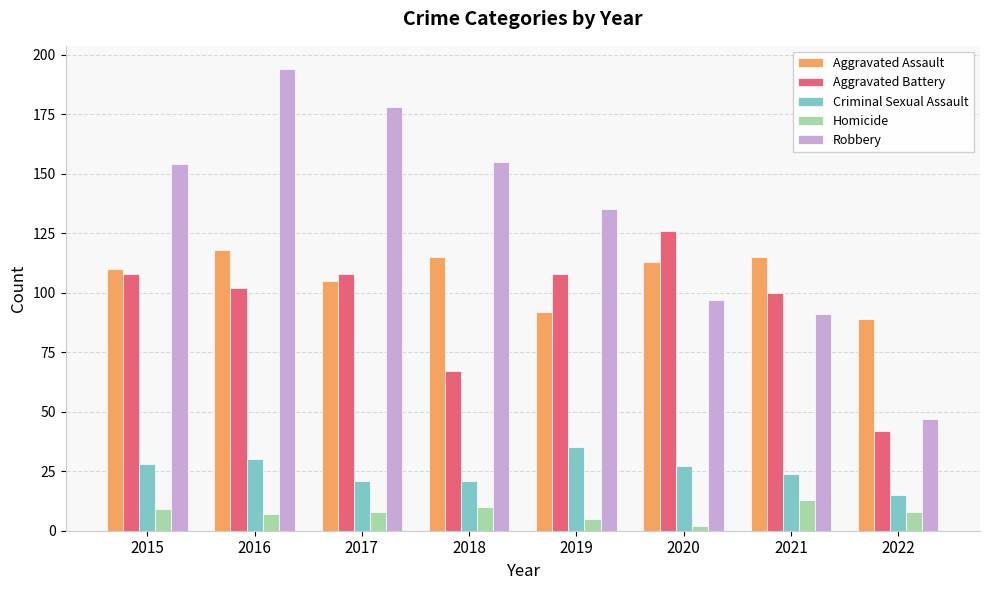

Which series has the largest total across all categories?

Robbery